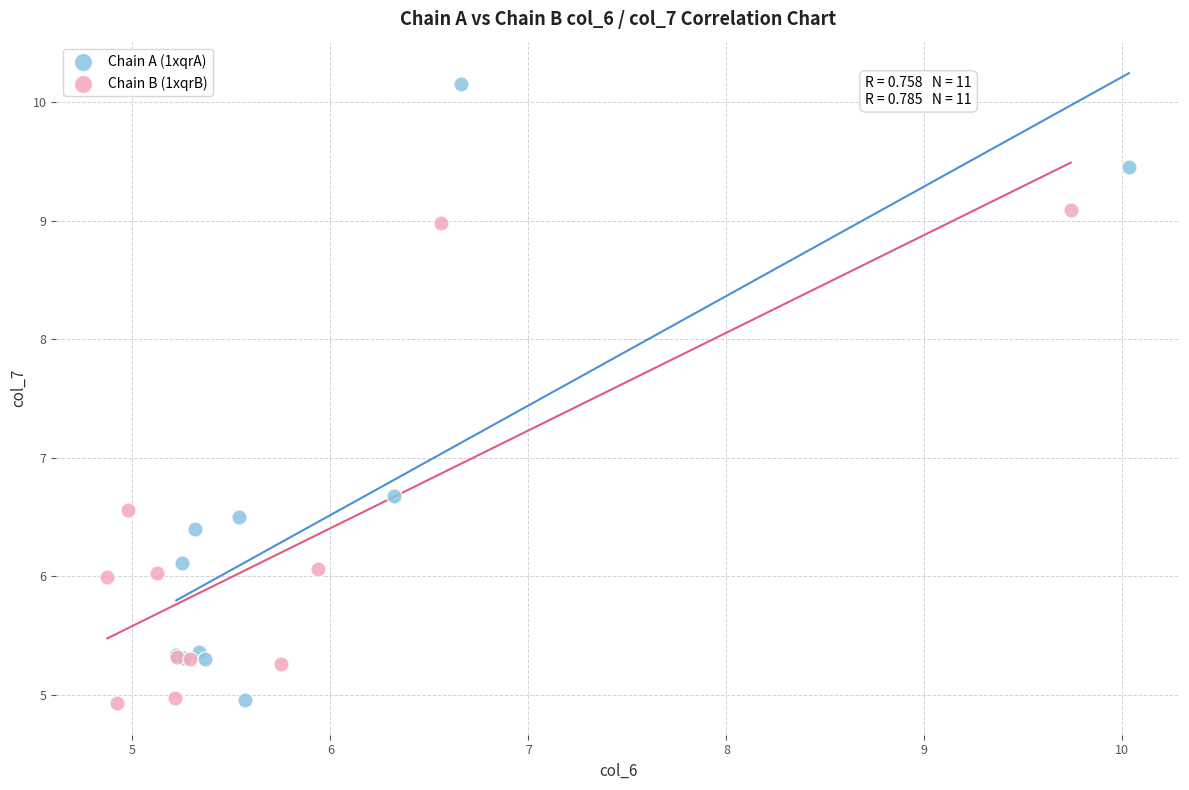

Which series reaches the maximum Y coordinate?

Chain A (1xqrA)